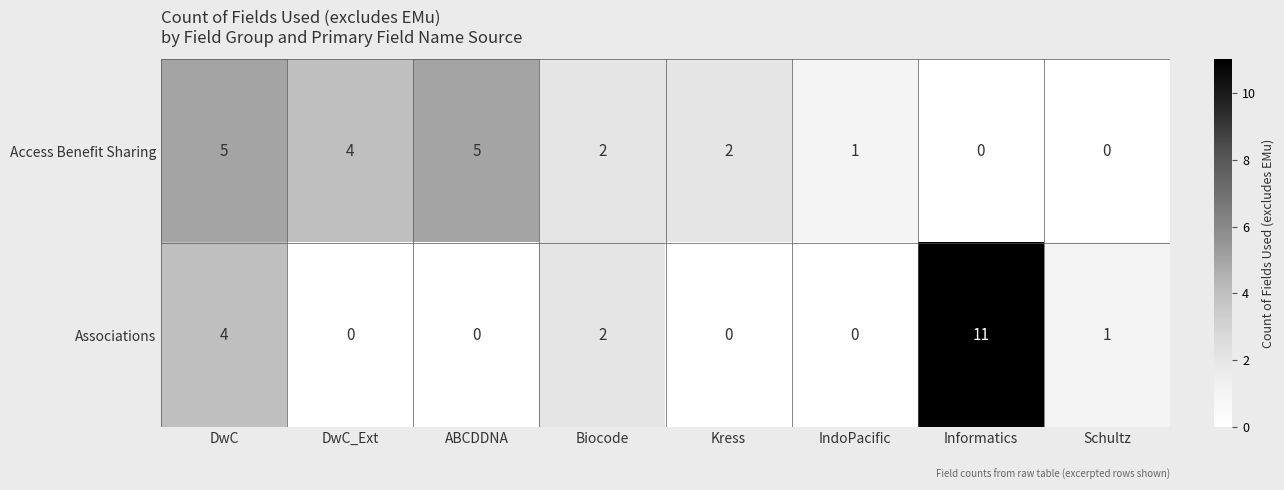

Which series has the largest total across all categories?

Access Benefit Sharing